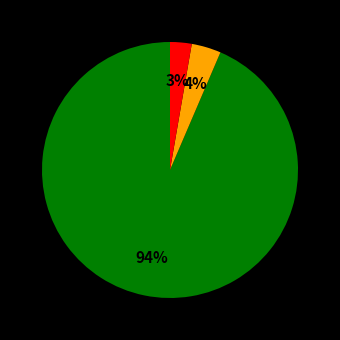

Count the number of slices in the pie.

3